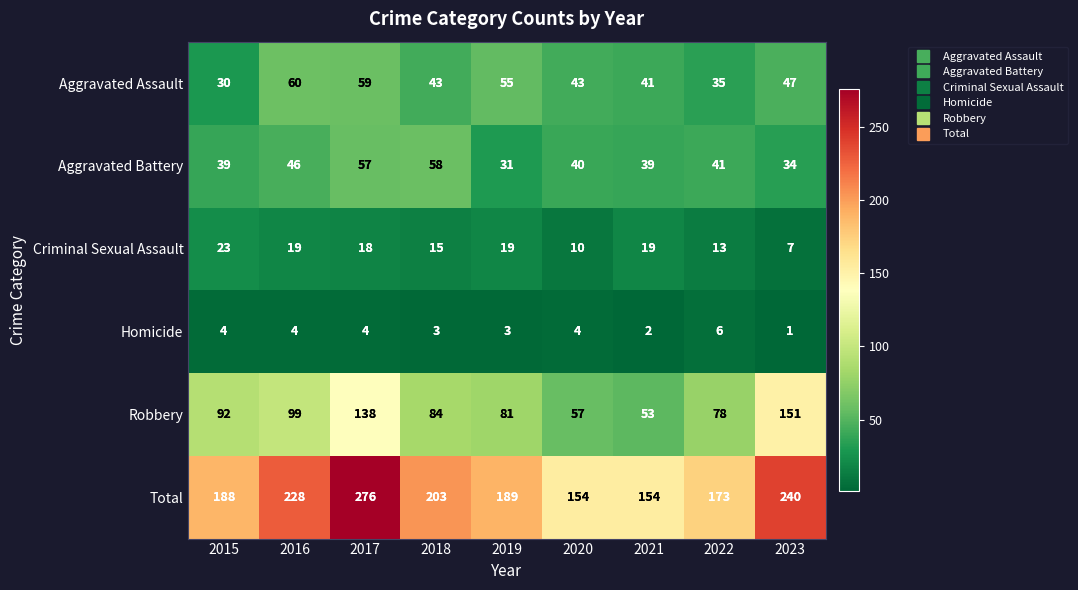

At which label does Robbery reach its peak?

2023